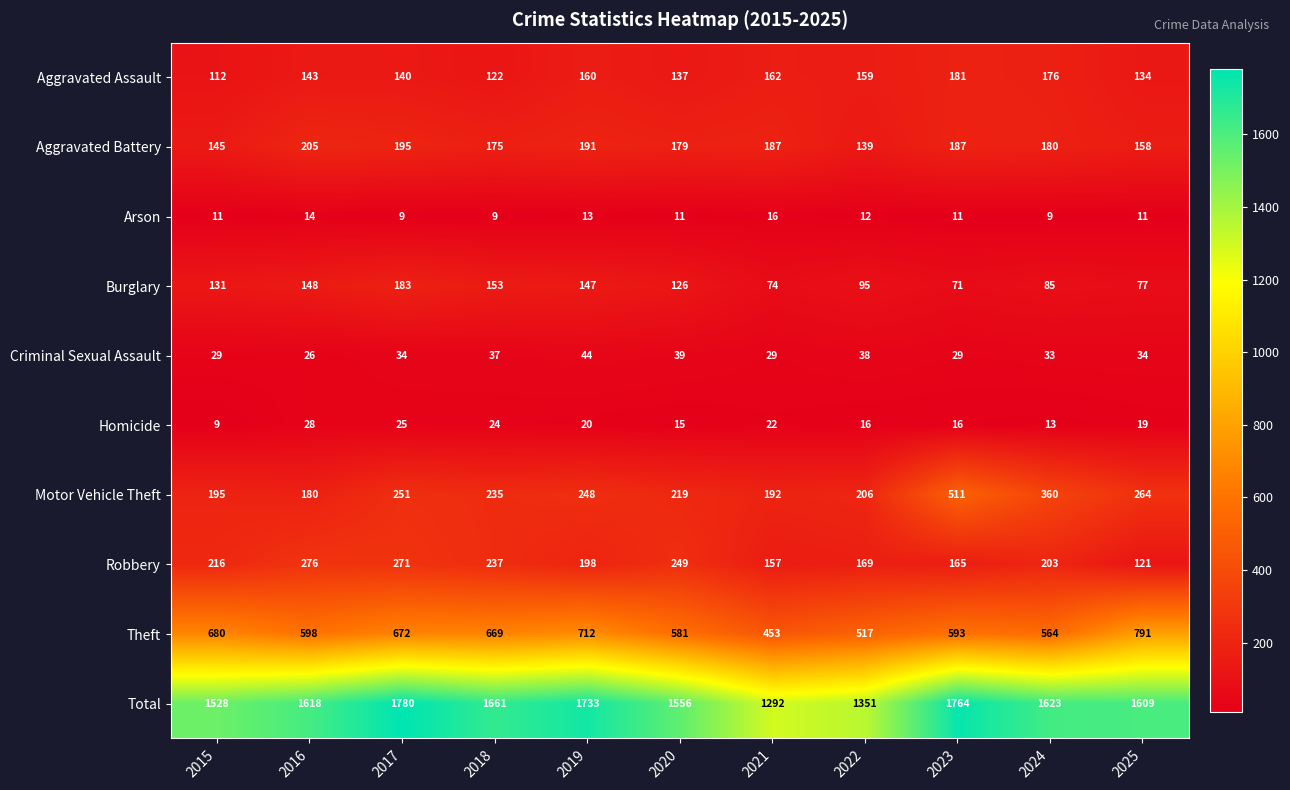

Is it true that Burglary equals 31 at 2022?

False